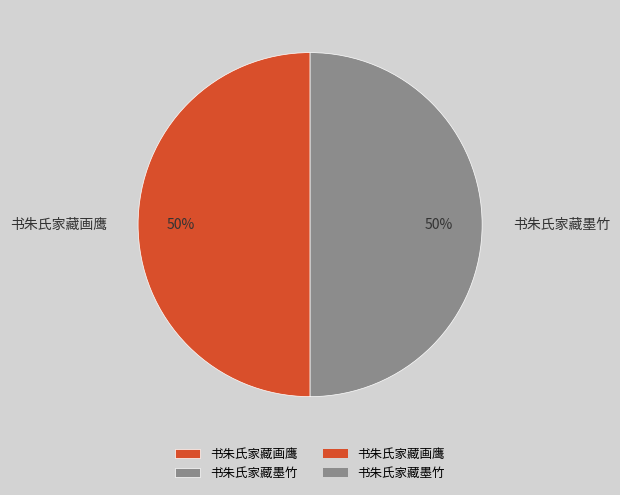

Combined, do 书朱氏家藏墨竹 and 书朱氏家藏画鹰 account for over 50%?

Yes